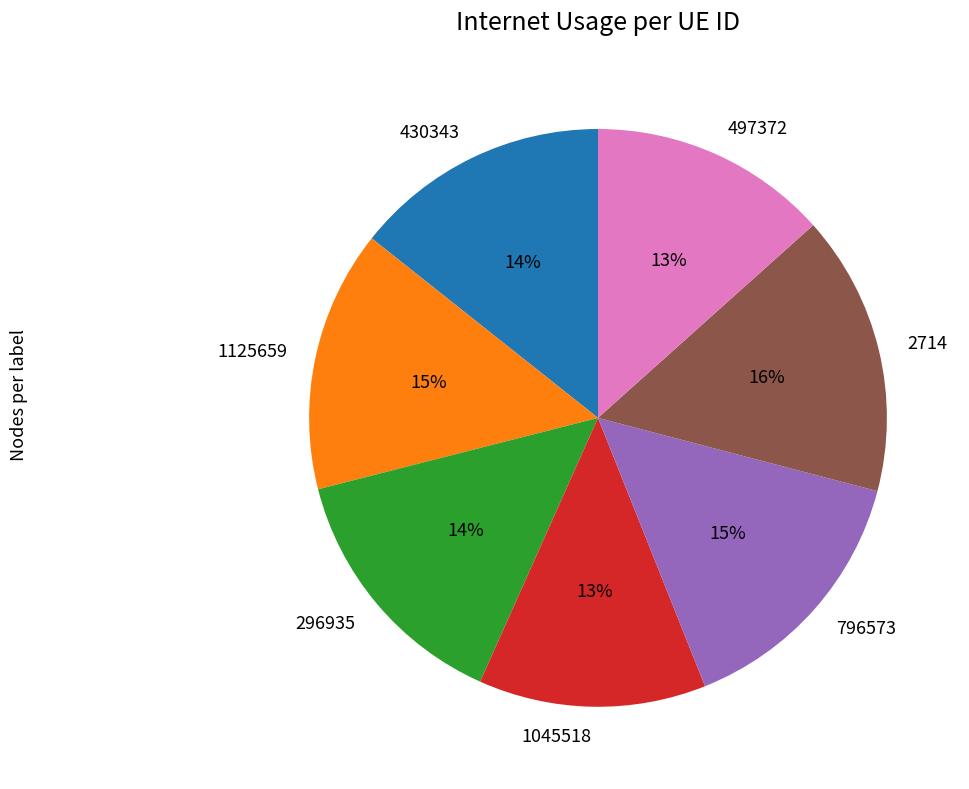

How many slices are in this pie chart?

7